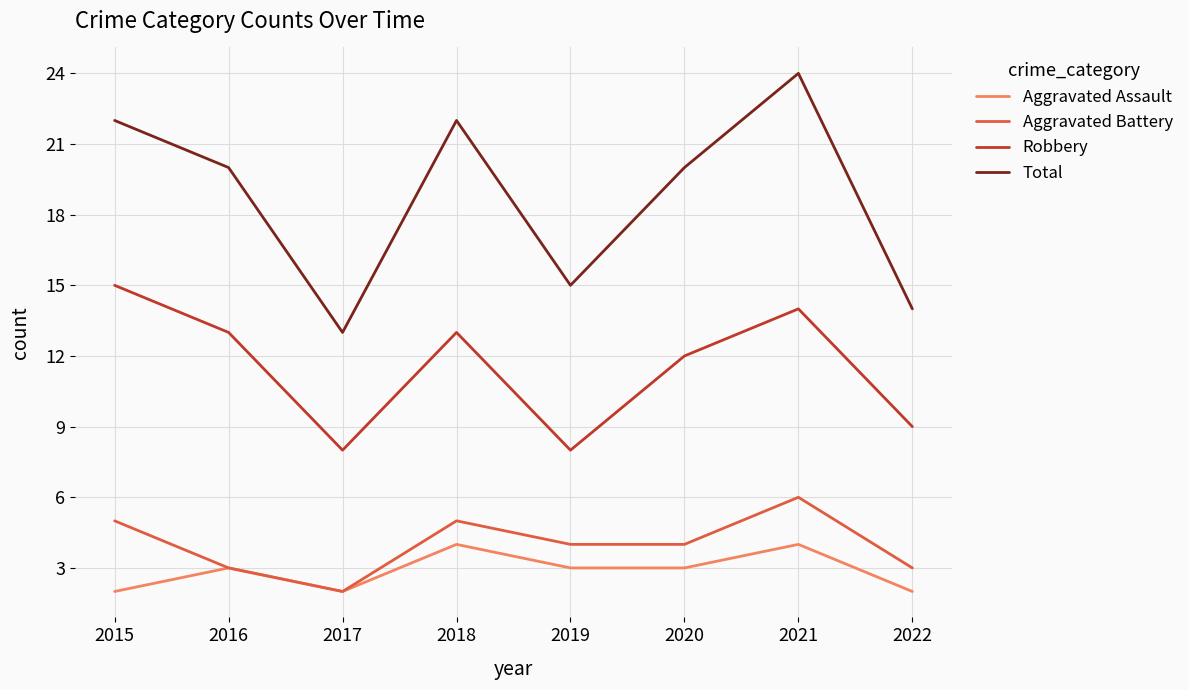

Which series has the largest total across all categories?

Total